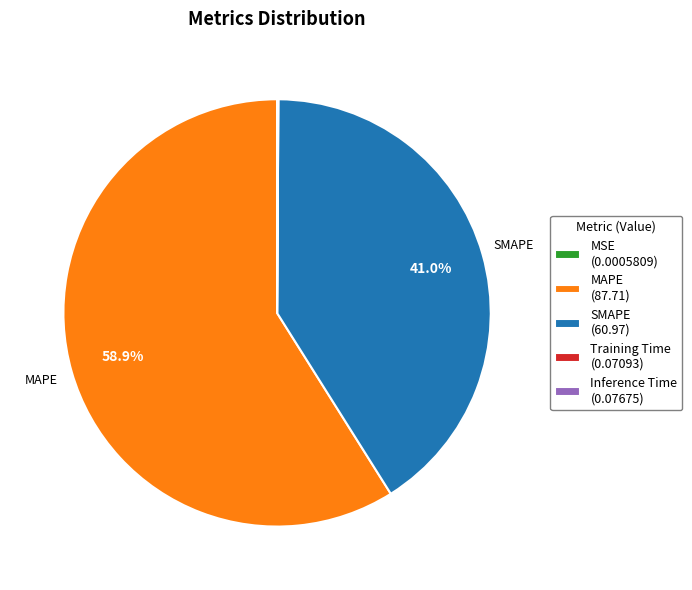

Combined, what portion of the pie is SMAPE (60.97) and MAPE (87.71)?

99.9%